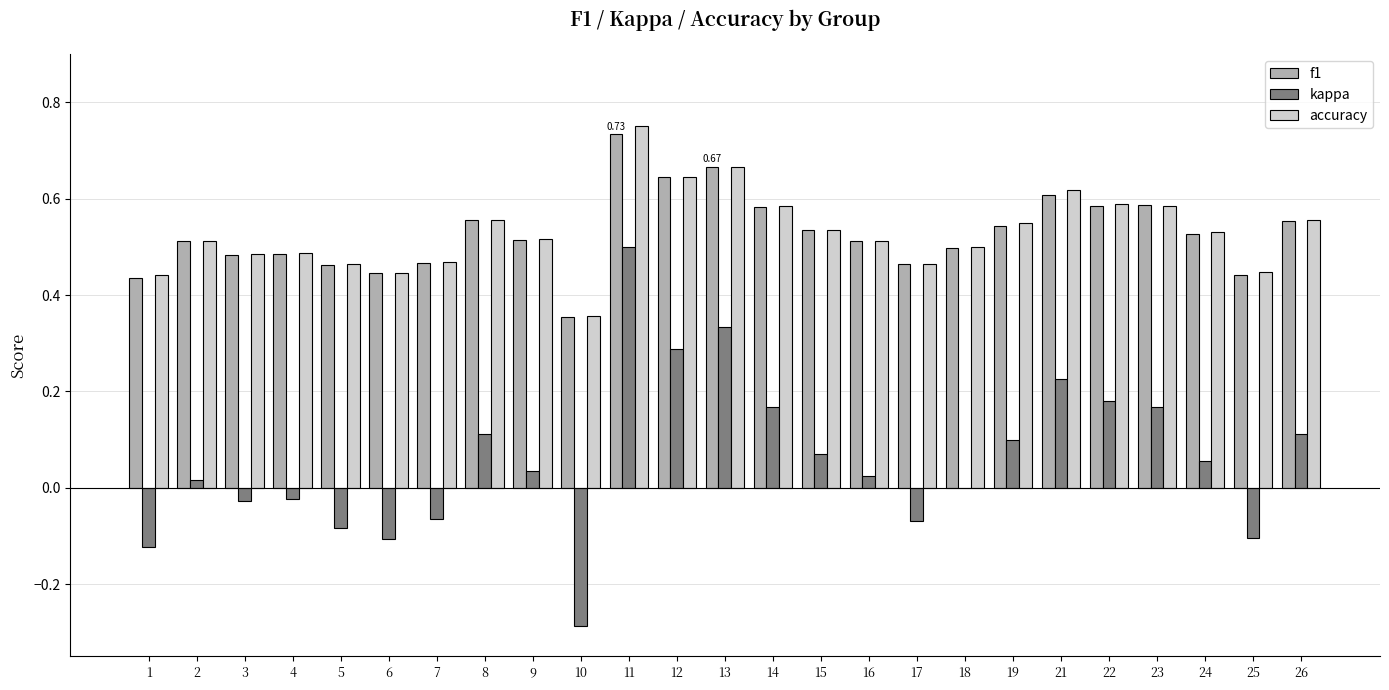

What is the sum of all f1 values?

13.2